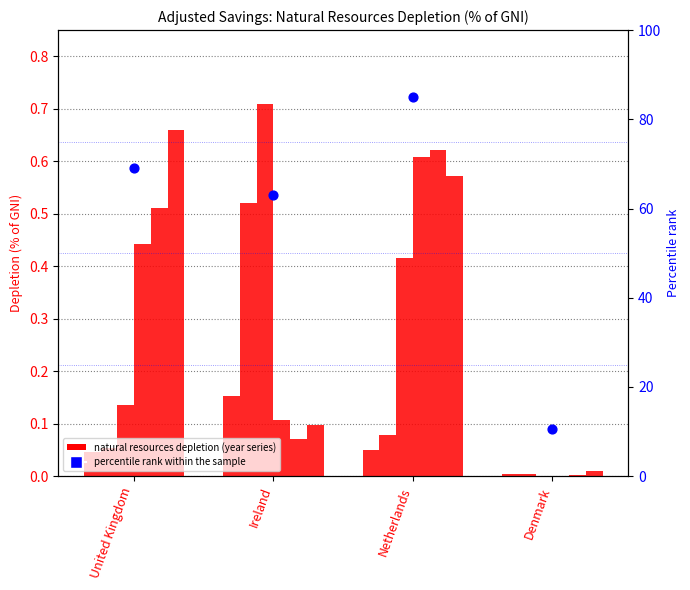

Which has a higher value, United Kingdom or Denmark?

United Kingdom